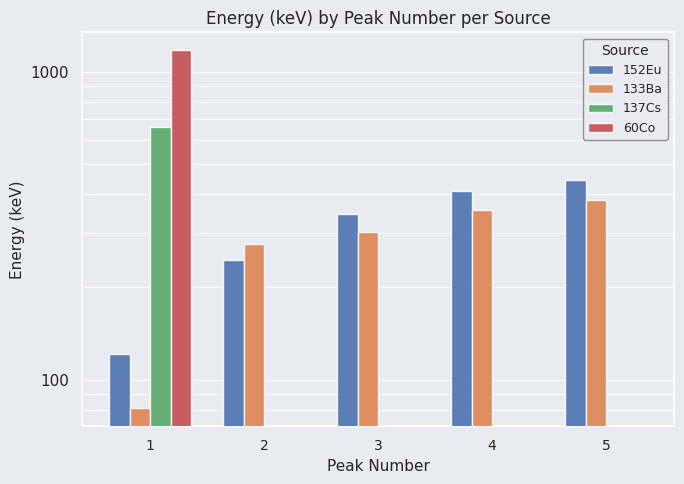

List the series in order of their peak value, highest first.

60Co, 137Cs, 152Eu, 133Ba